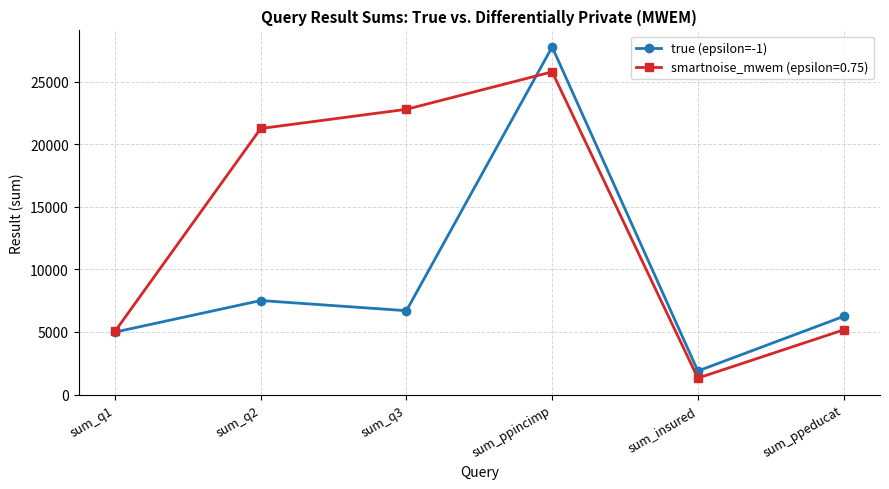

Does the chart display data point markers on the line(s)?

Yes